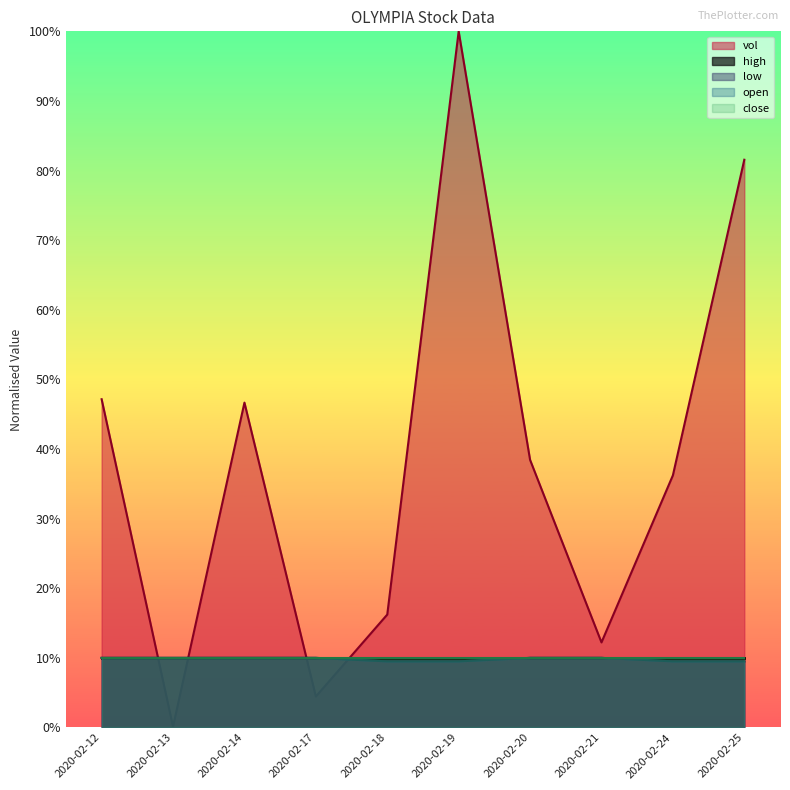

Where do vol and low first cross each other?

2020-02-12 and 2020-02-13